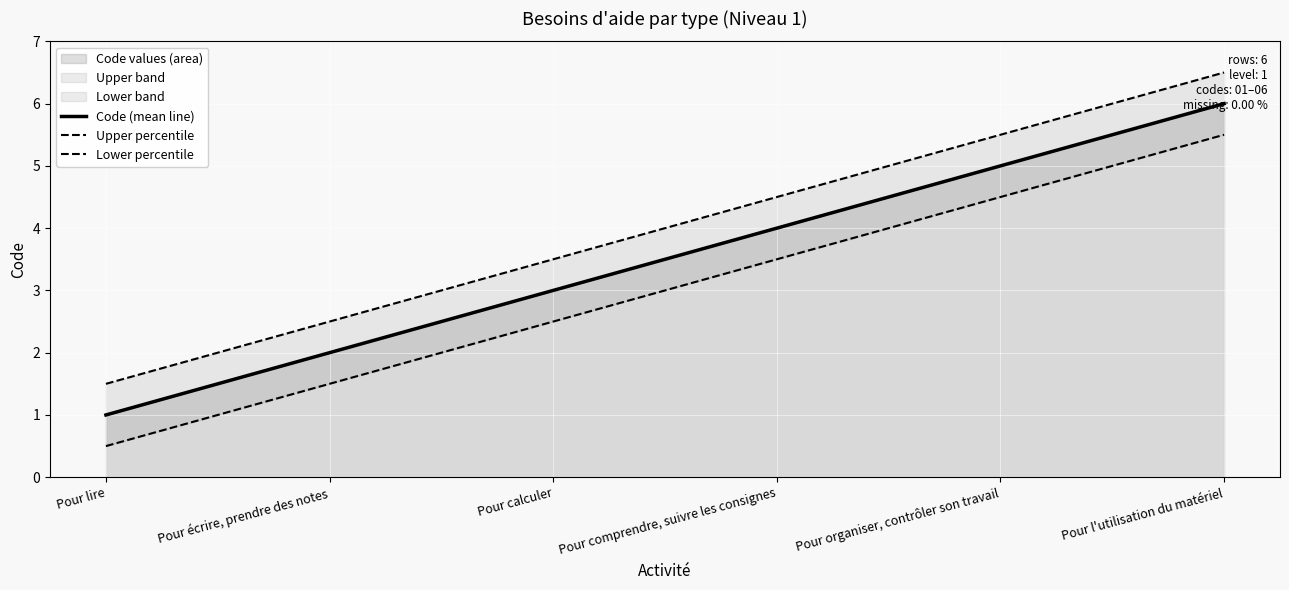

Reading right to left, what are all the values shown in this chart?

Code (mean line): Pour l'utilisation du matériel=6.0	Pour organiser, contrôler son travail=5.0	Pour comprendre, suivre les consignes=4.0	Pour calculer=3.0	Pour écrire, prendre des notes=2.0	Pour lire=1.0
Upper percentile: Pour l'utilisation du matériel=6.5	Pour organiser, contrôler son travail=5.5	Pour comprendre, suivre les consignes=4.5	Pour calculer=3.5	Pour écrire, prendre des notes=2.5	Pour lire=1.5
Lower percentile: Pour l'utilisation du matériel=5.5	Pour organiser, contrôler son travail=4.5	Pour comprendre, suivre les consignes=3.5	Pour calculer=2.5	Pour écrire, prendre des notes=1.5	Pour lire=0.5